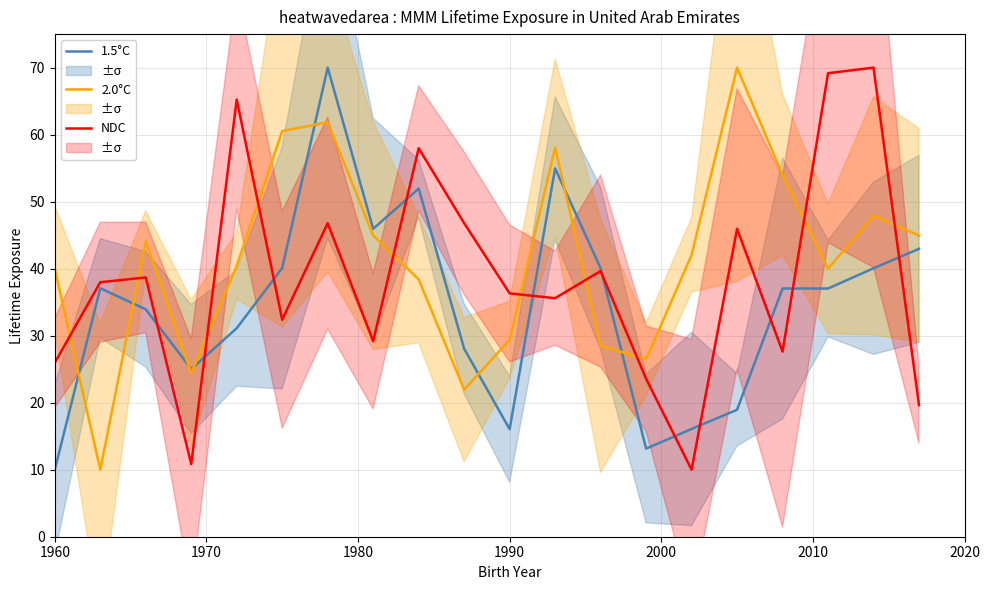

True or false: NDC and 2.0°C cross at least once.

True